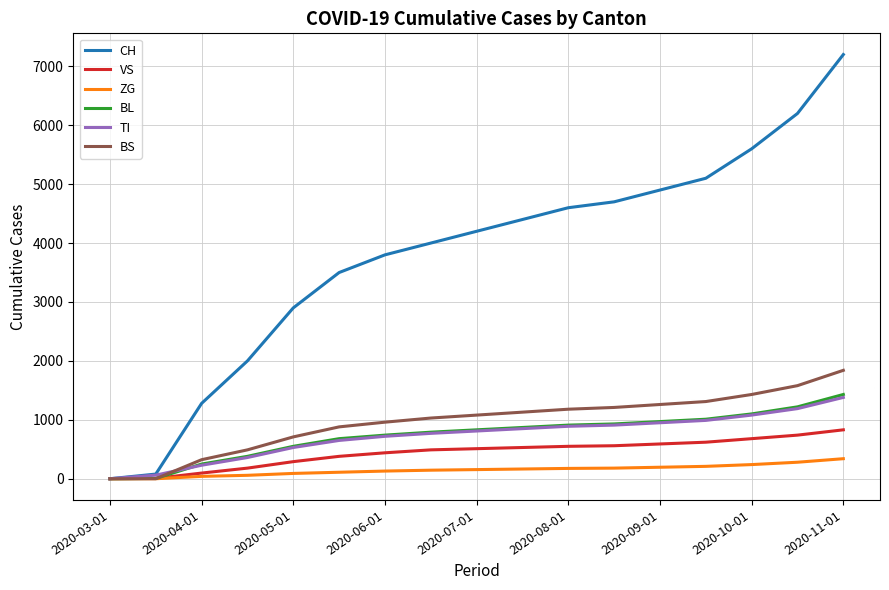

Which series has the largest range (max minus min)?

CH